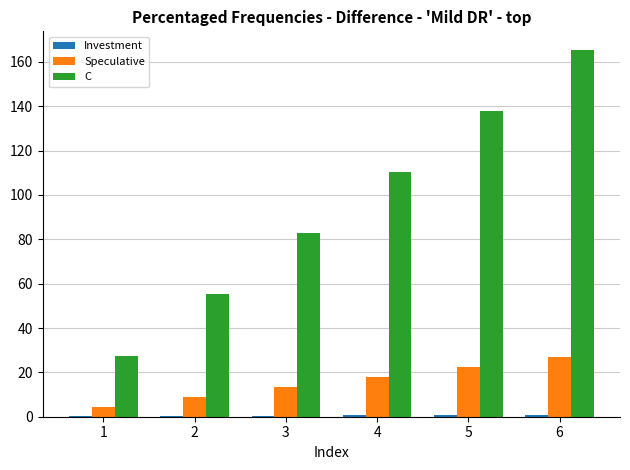

The C series shows 26.8 at 4. True or false?

False